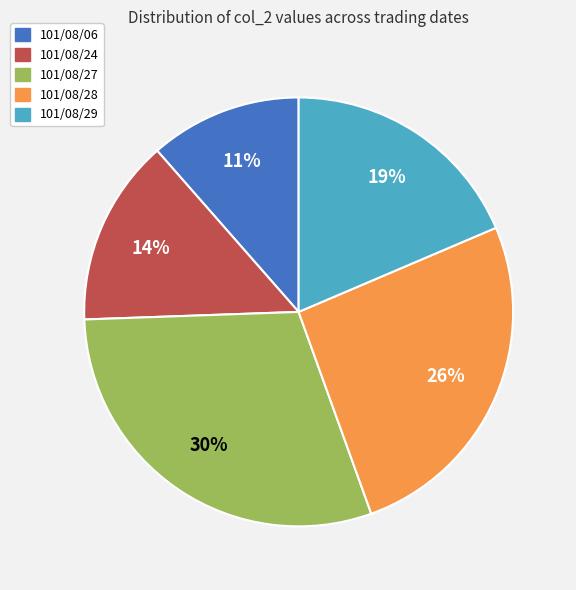

How many segments does this pie chart have?

5